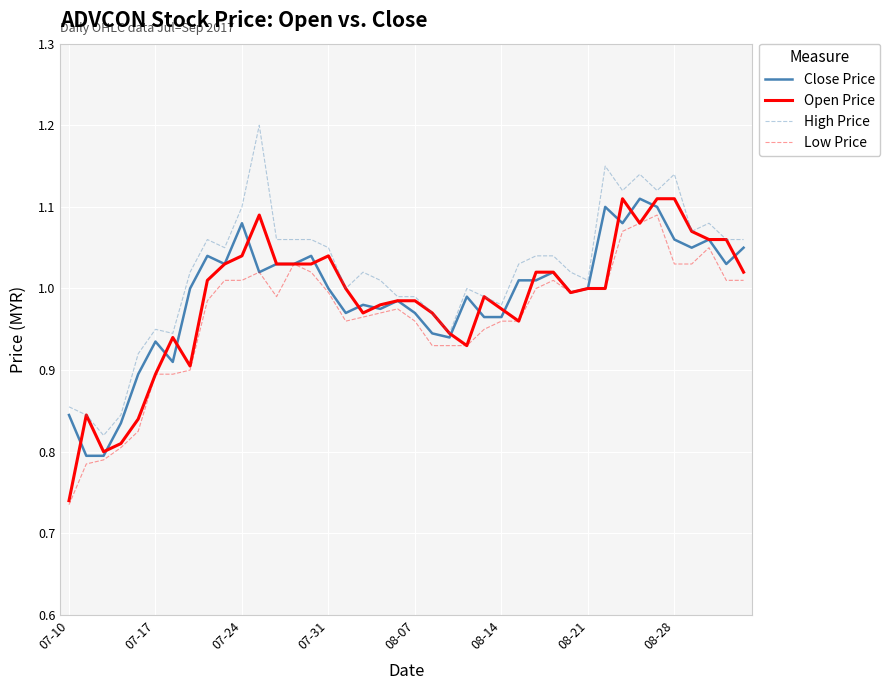

Which series has the largest total across all categories?

High Price